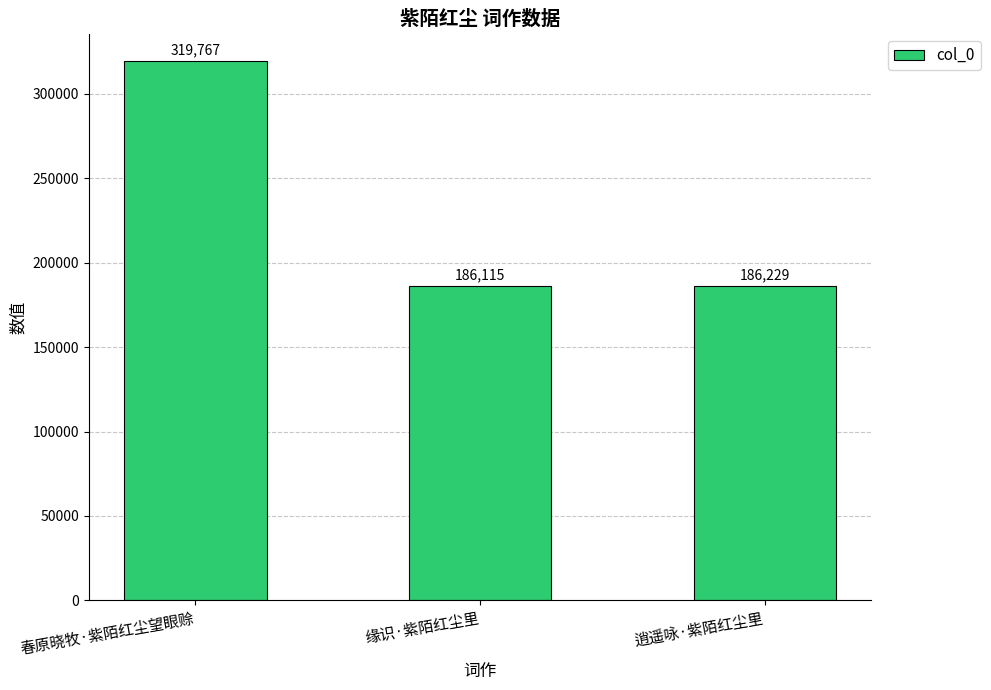

List the labels in order of value, smallest first.

缘识·紫陌红尘里, 逍遥咏·紫陌红尘里, 春原晓牧·紫陌红尘望眼赊